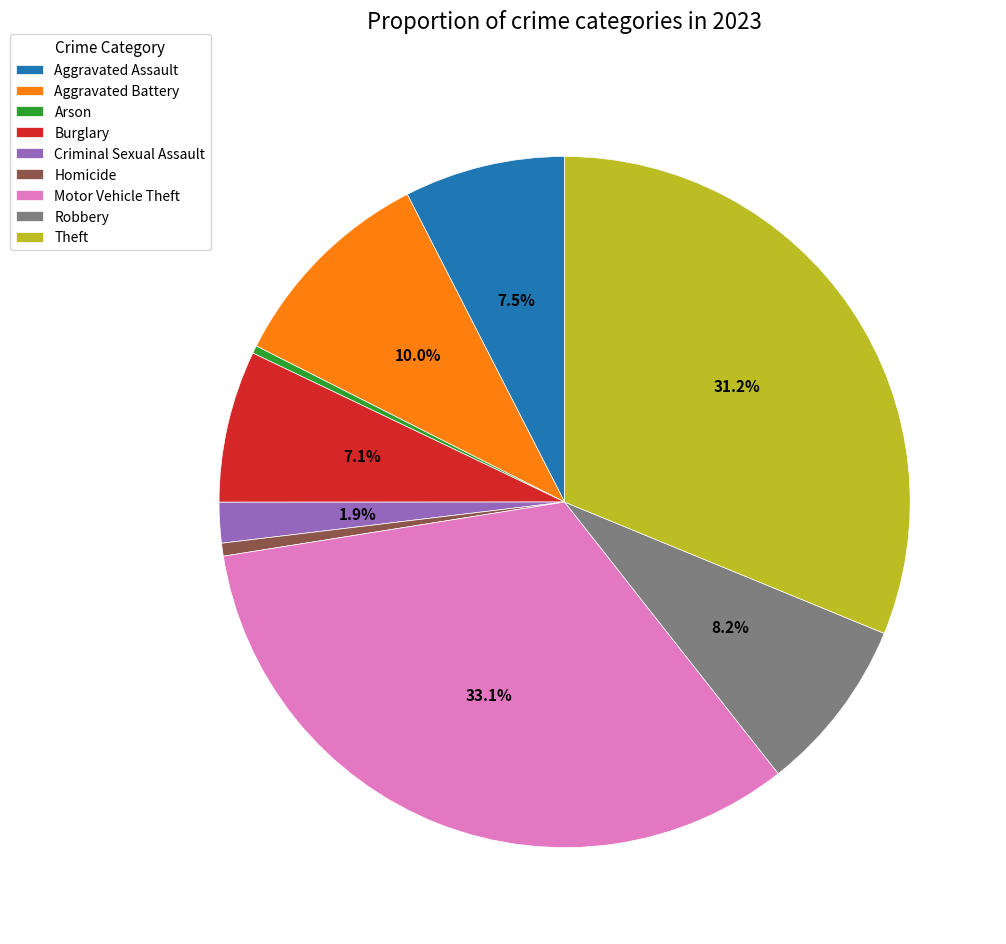

Which slice is the largest?

Motor Vehicle Theft